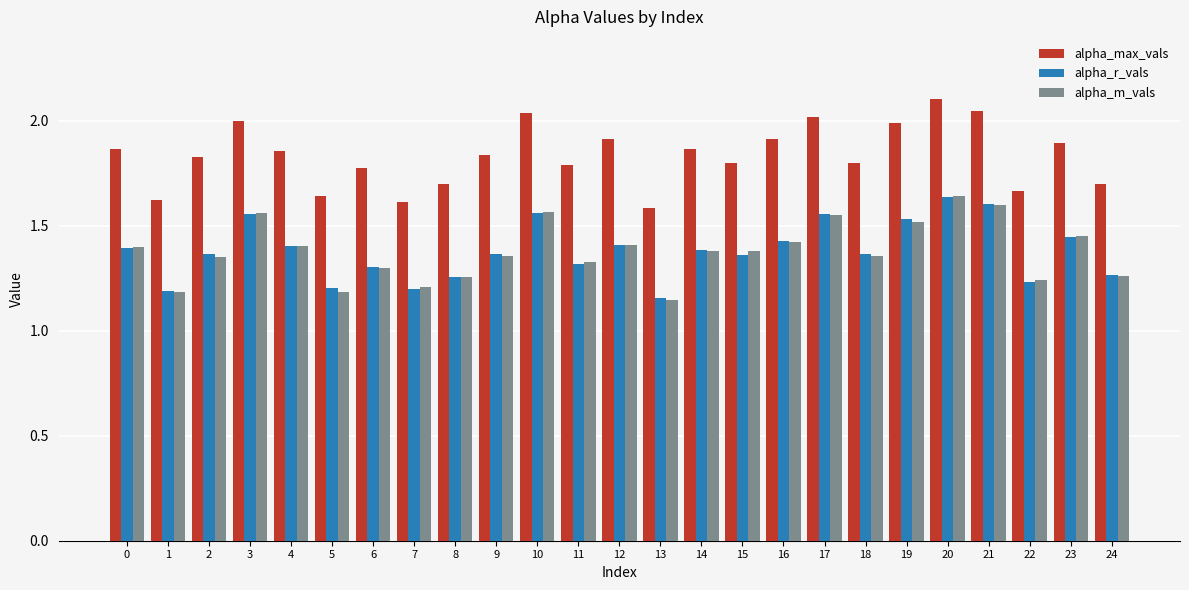

Which series has the largest range (max minus min)?

alpha_max_vals